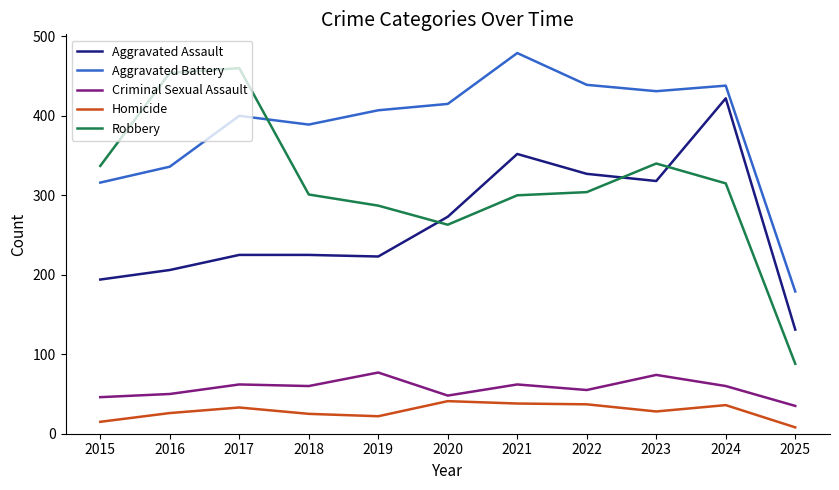

Does the chart display data point markers on the line(s)?

No